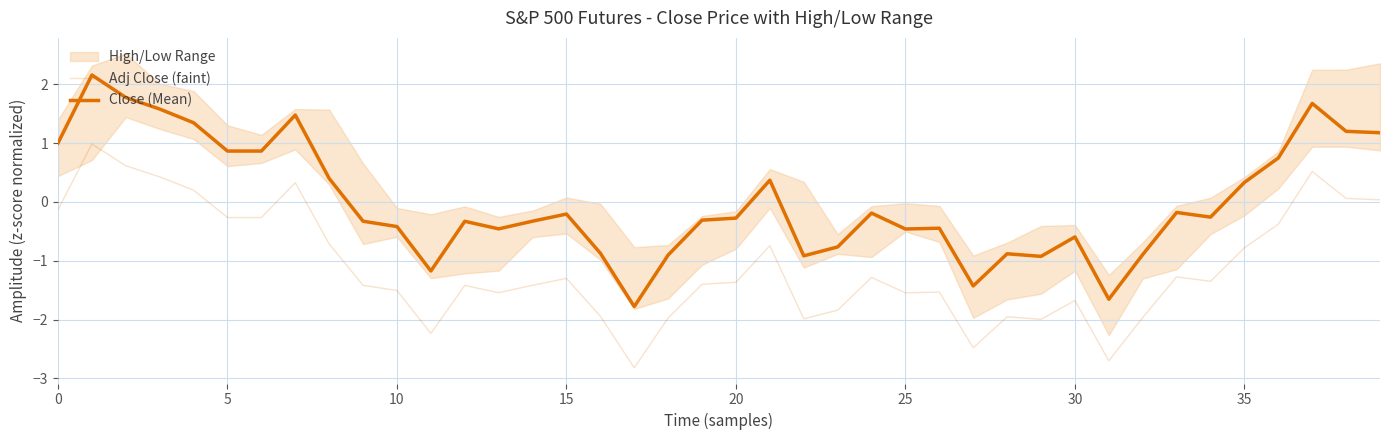

Reading left to right, transcribe all the data shown in this chart.

Adj Close (faint): -0.1	1.0	0.6	0.4	0.2	-0.3	-0.3	0.3	-0.7	-1.4	-1.5	-2.2	-1.4	-1.5	-1.4	-1.3	-1.9	-2.8	-2.0	-1.4	-1.4	-0.7	-2.0	-1.8	-1.3	-1.5	-1.5	-2.5	-2.0	-2.0	-1.7	-2.7	-2.0	-1.3	-1.4	-0.8	-0.4	0.5	0.1	0.0
Close (Mean): 1.0	2.2	1.8	1.6	1.3	0.9	0.9	1.5	0.4	-0.3	-0.4	-1.2	-0.3	-0.5	-0.3	-0.2	-0.9	-1.8	-0.9	-0.3	-0.3	0.4	-0.9	-0.8	-0.2	-0.5	-0.4	-1.4	-0.9	-0.9	-0.6	-1.7	-0.9	-0.2	-0.3	0.3	0.7	1.7	1.2	1.2